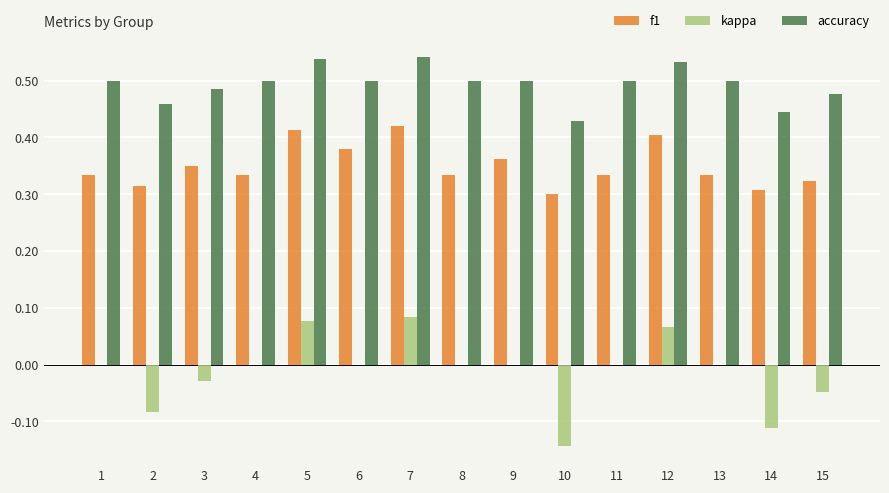

Is the value of kappa at 10 greater than the value of accuracy at 13?

No